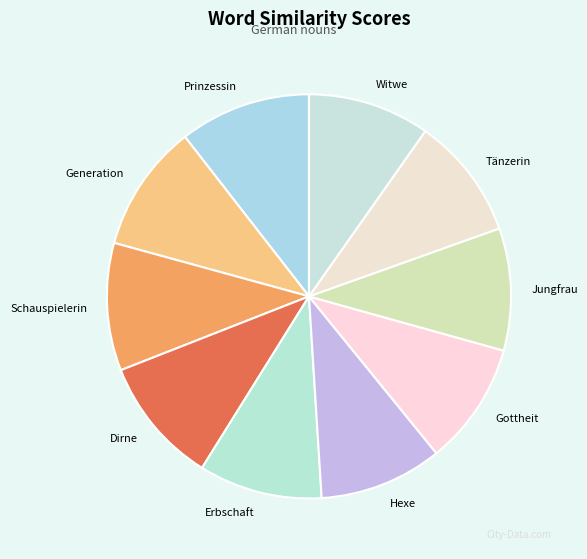

How many slices are in this pie chart?

10